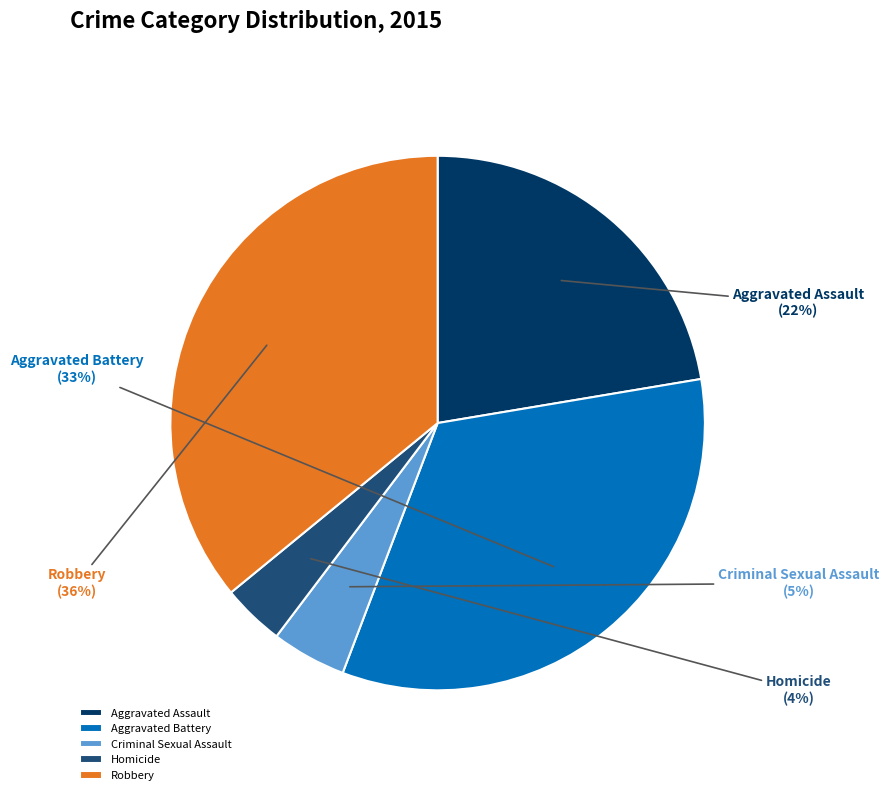

Between Homicide and Aggravated Battery, which is larger?

Aggravated Battery